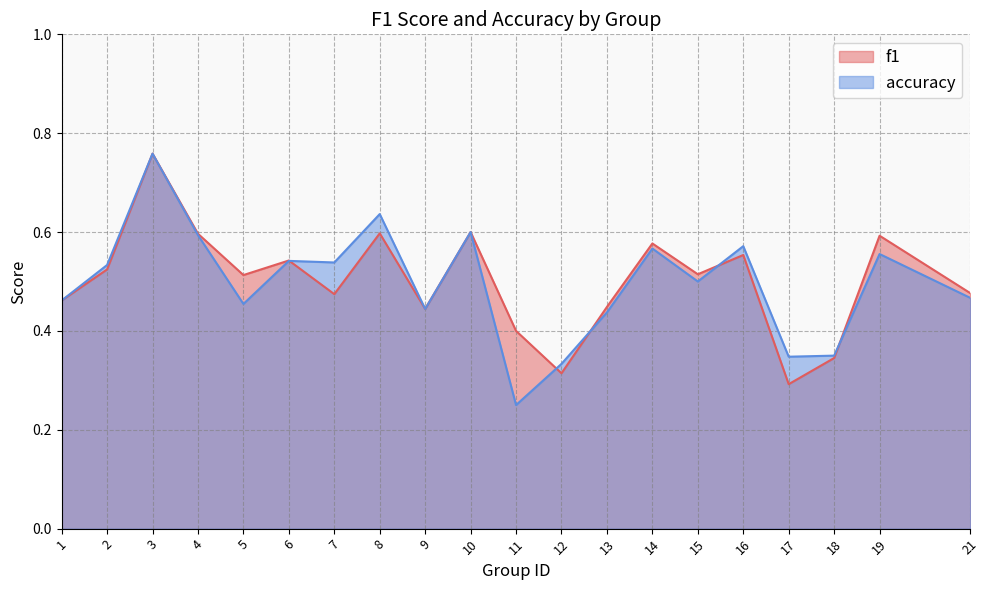

Does the chart display data point markers on the line(s)?

No